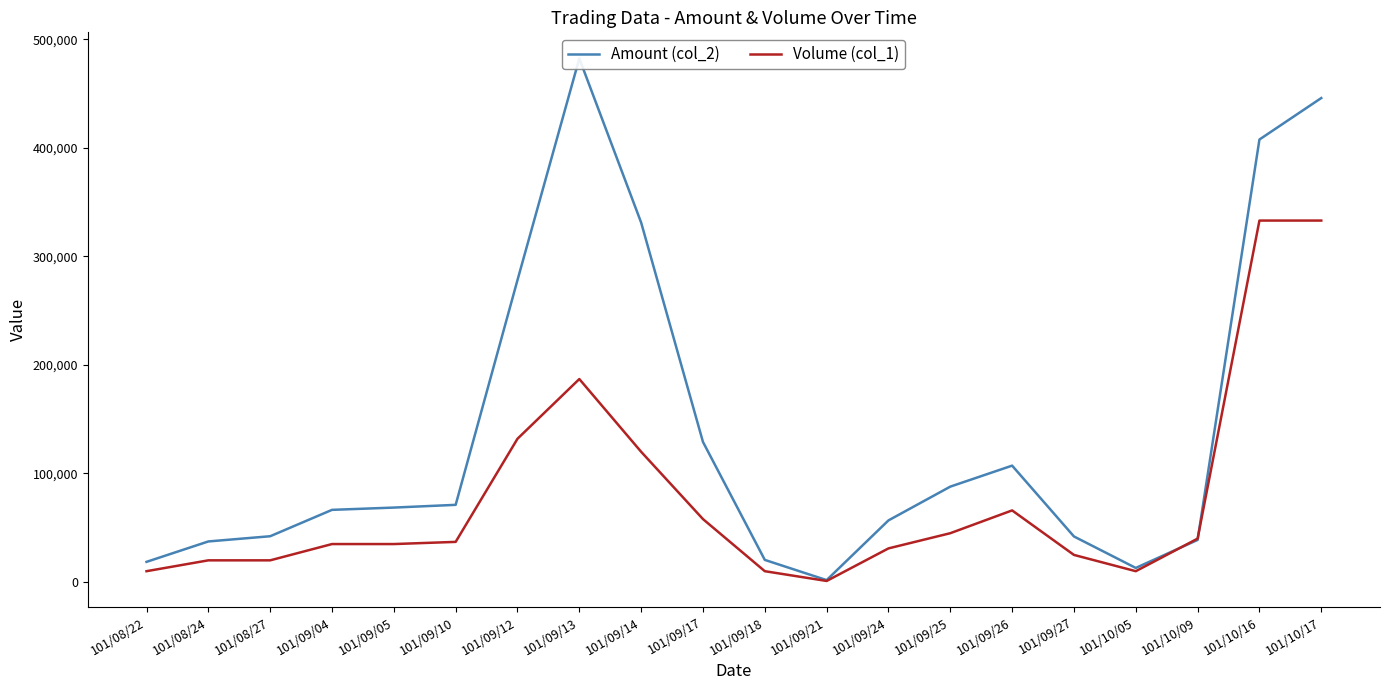

How many times do Volume (col_1) and Amount (col_2) cross each other?

2